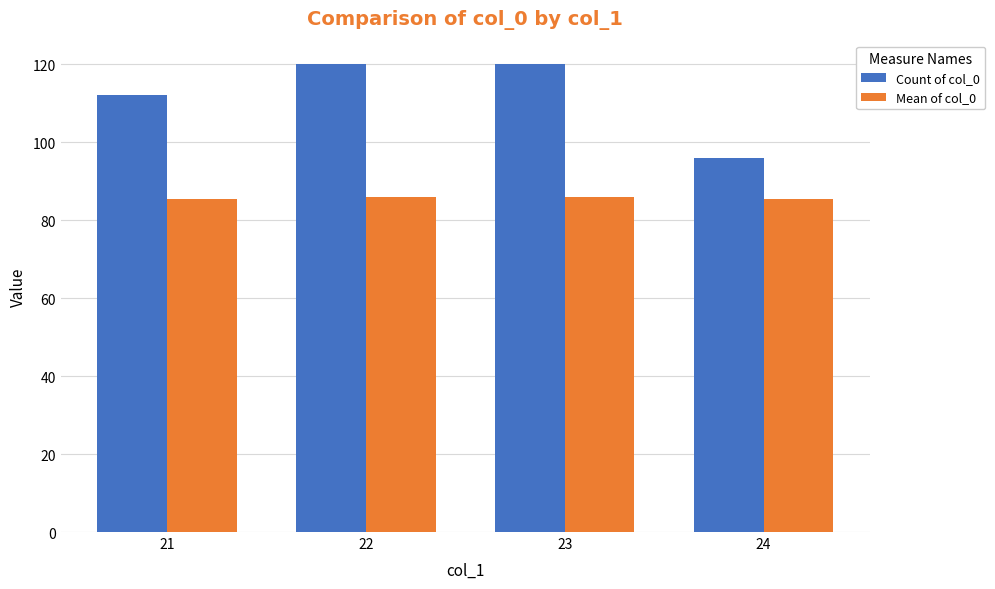

What is the difference between the maximum and minimum values in the Count of col_0 series?

24.0